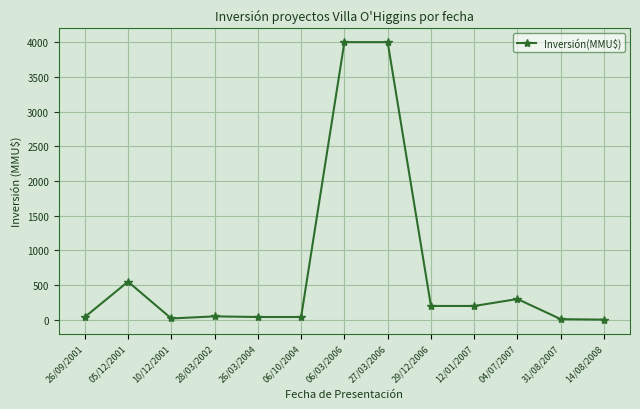

What is the change in value from 06/10/2004 to 29/12/2006?

+159.0